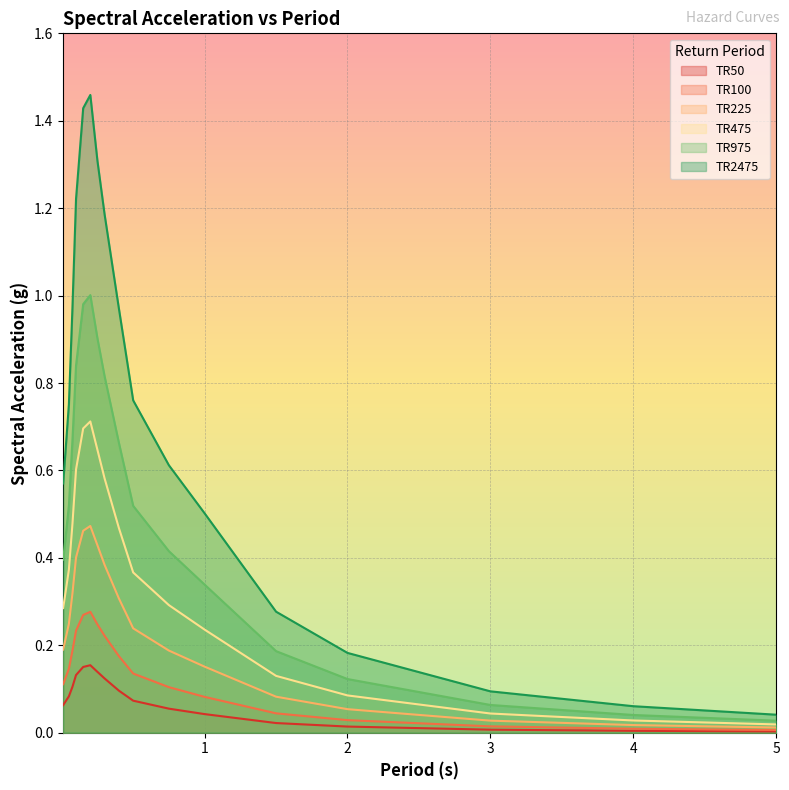

What are all the series names shown in the legend?

TR50, TR100, TR225, TR475, TR975, TR2475